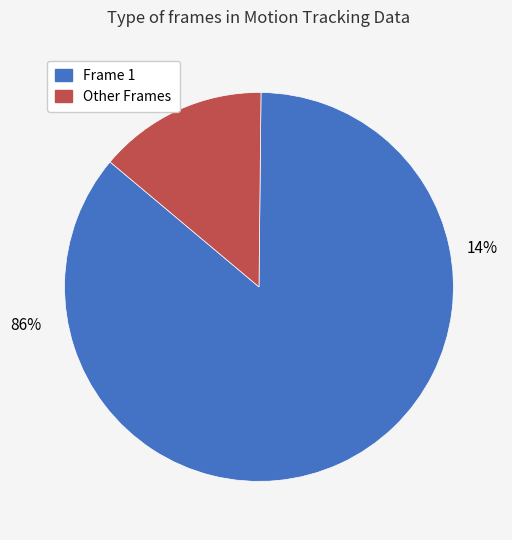

Is the sum of Frame 4 and Frame 1 greater than half?

Yes